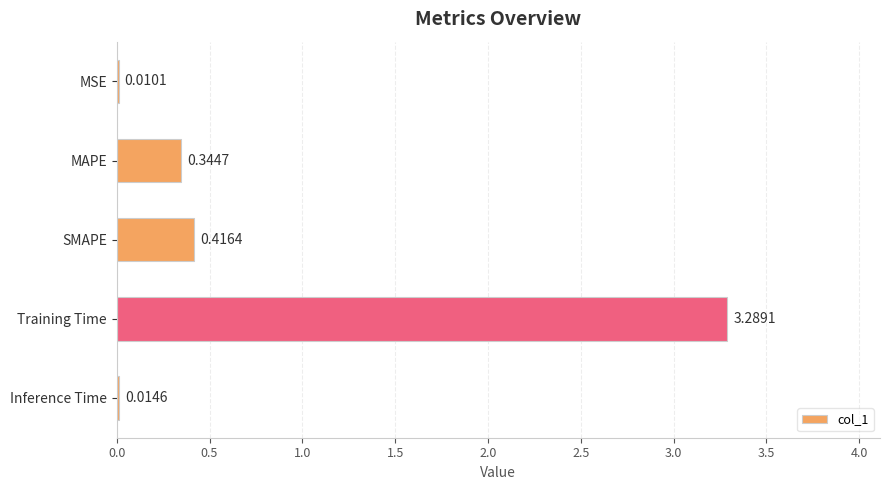

What is the sum of the values at Training Time and SMAPE?

3.7